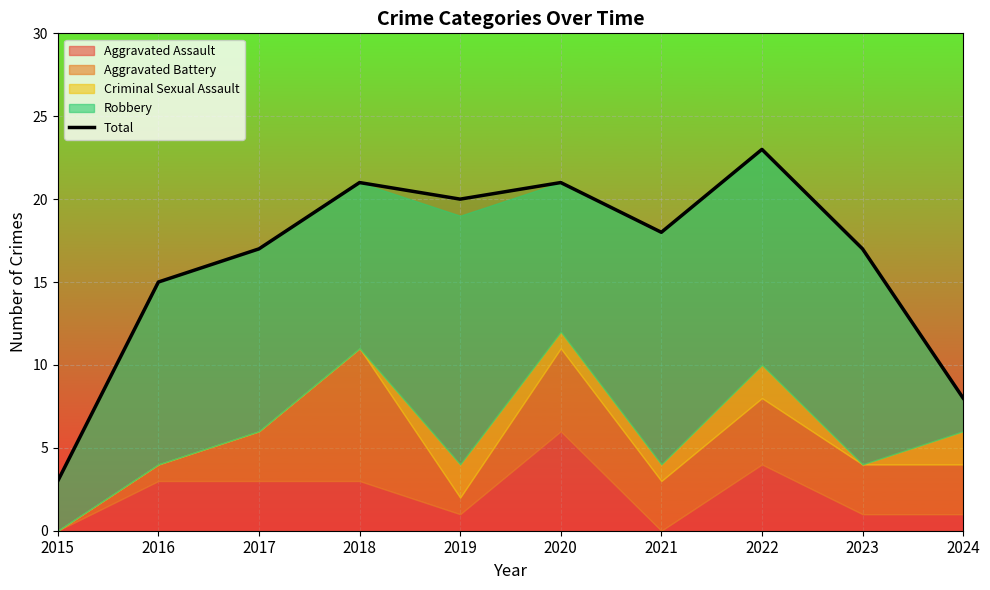

How many data points are less than 18?

5